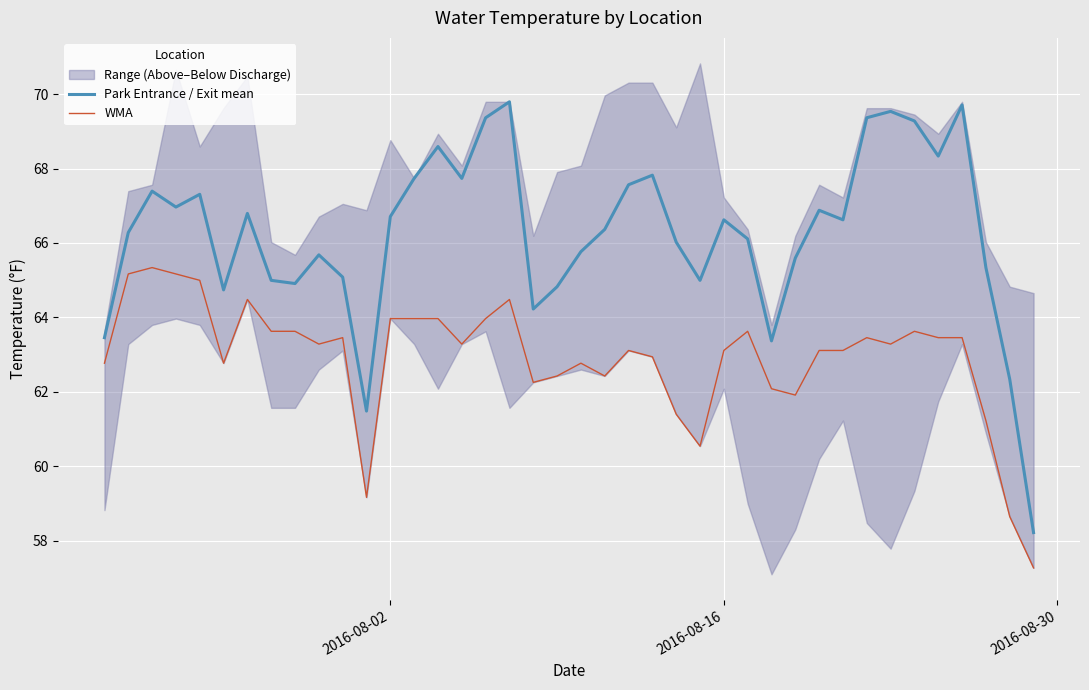

True or false: Park Entrance / Exit mean and WMA intersect in this chart.

False